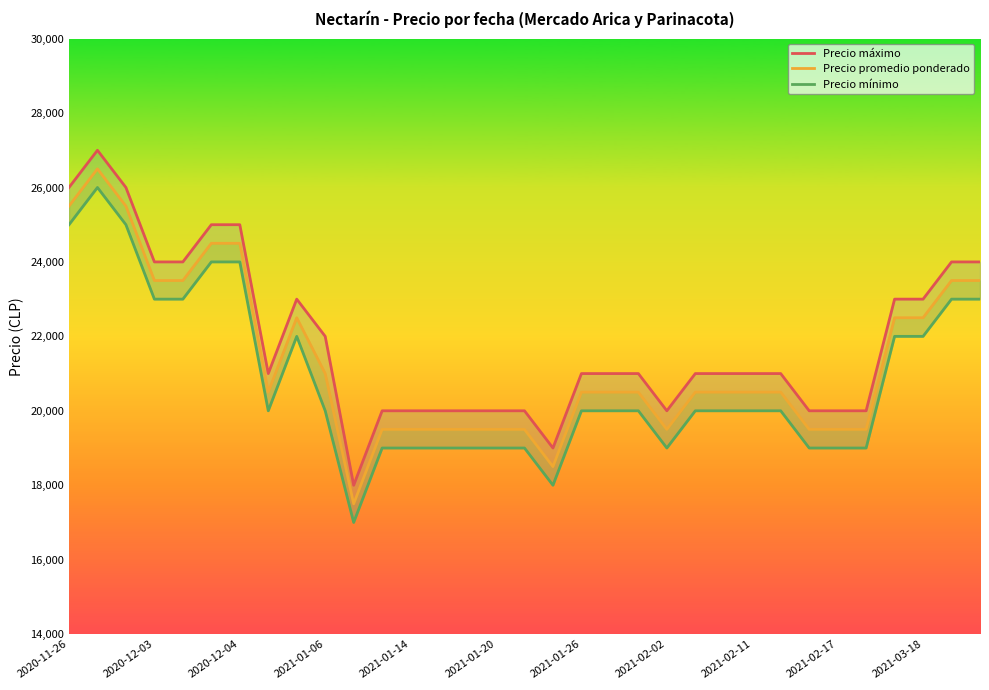

True or false: Precio promedio ponderado and Precio mínimo cross at least once.

False